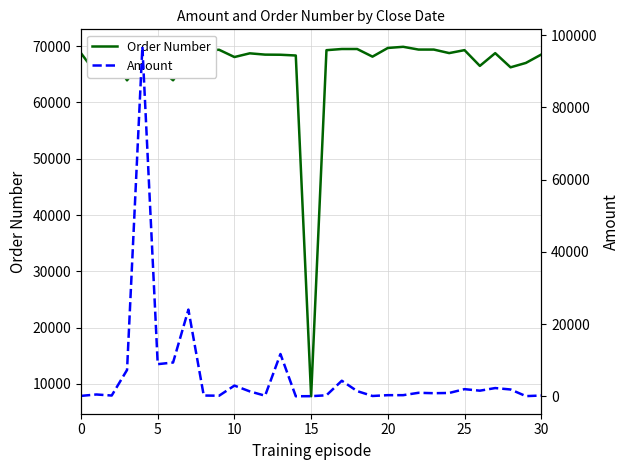

True or false: Order Number has a value of 112875 at 0.

False